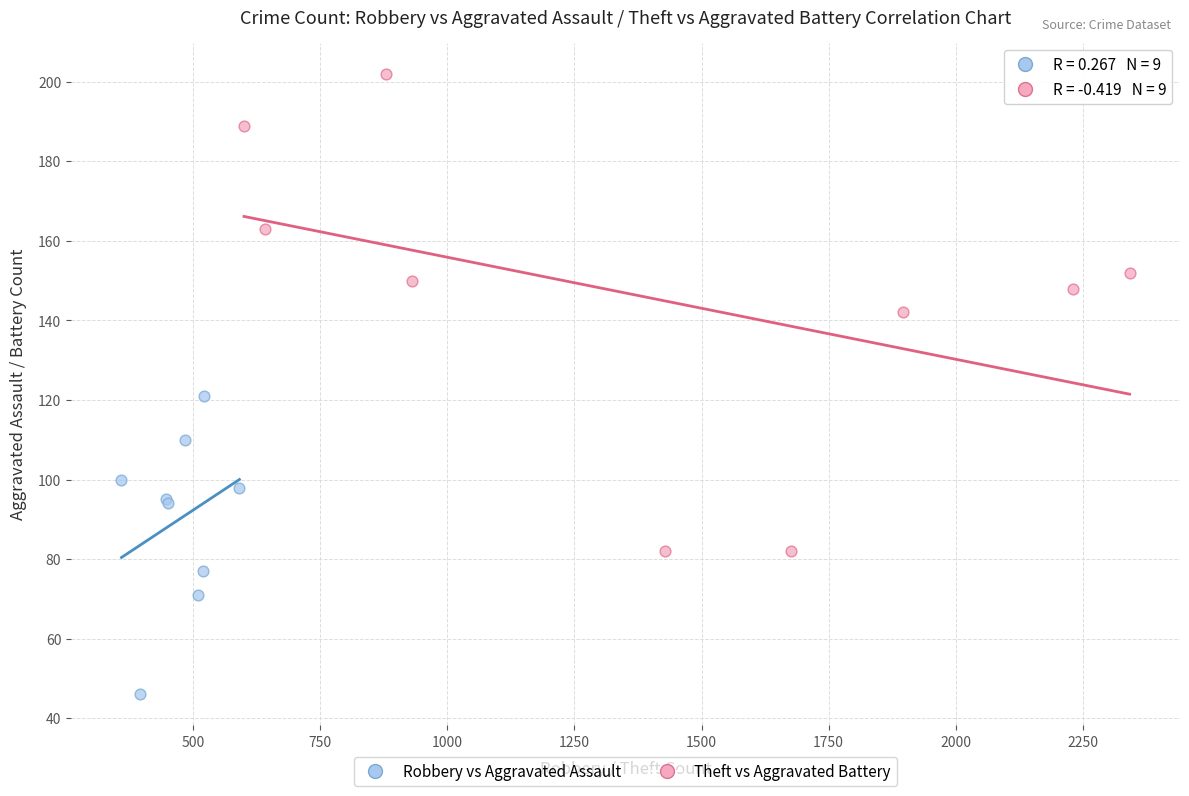

Which series reaches the maximum Y coordinate?

Theft vs Aggravated Battery